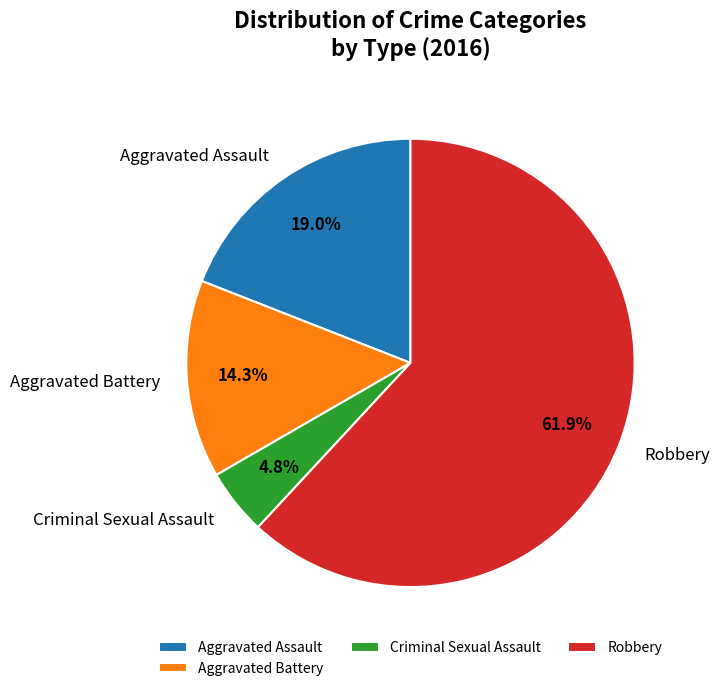

Which has a higher value, Aggravated Assault or Robbery?

Robbery